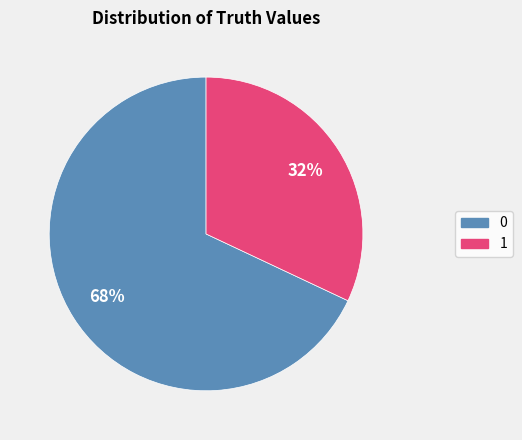

To the nearest percent, what percentage of the pie is 1?

32%